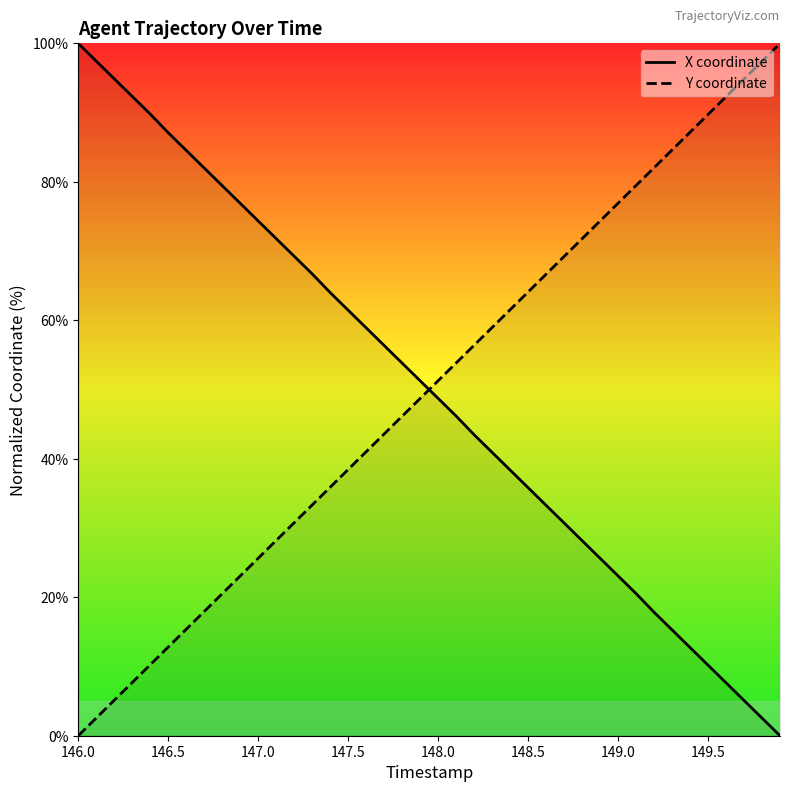

What are all the series names shown in the legend?

X coordinate, Y coordinate